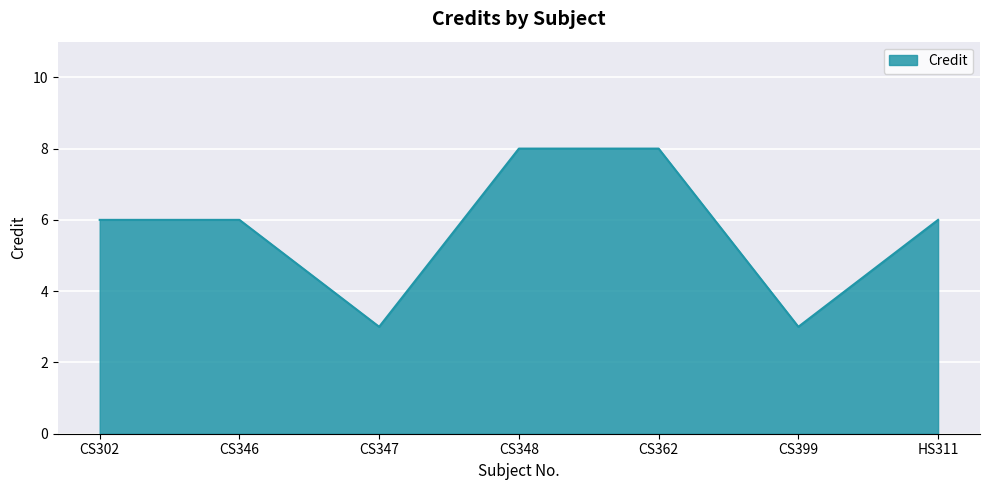

Reading right to left, transcribe all the data shown in this chart.

6	3	8	8	3	6	6